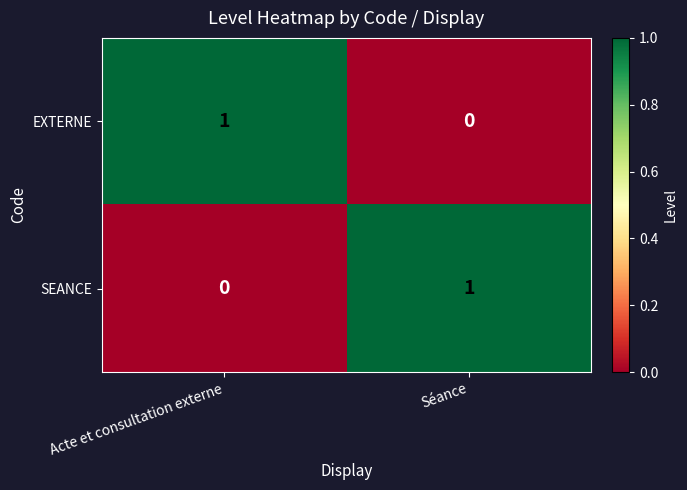

At Séance, list the series in order from smallest to largest.

EXTERNE, SEANCE